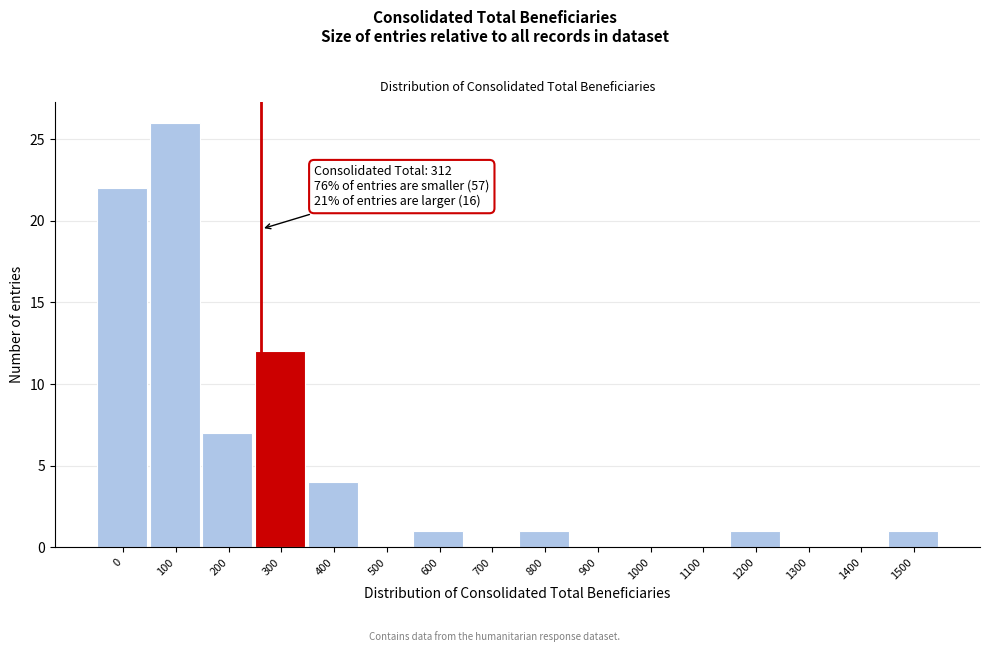

Reading left to right, transcribe all the data shown in this chart.

0=22	100=26	200=7	300=12	400=4	500=0	600=1	700=0	800=1	900=0	1000=0	1100=0	1200=1	1300=0	1400=0	1500=1